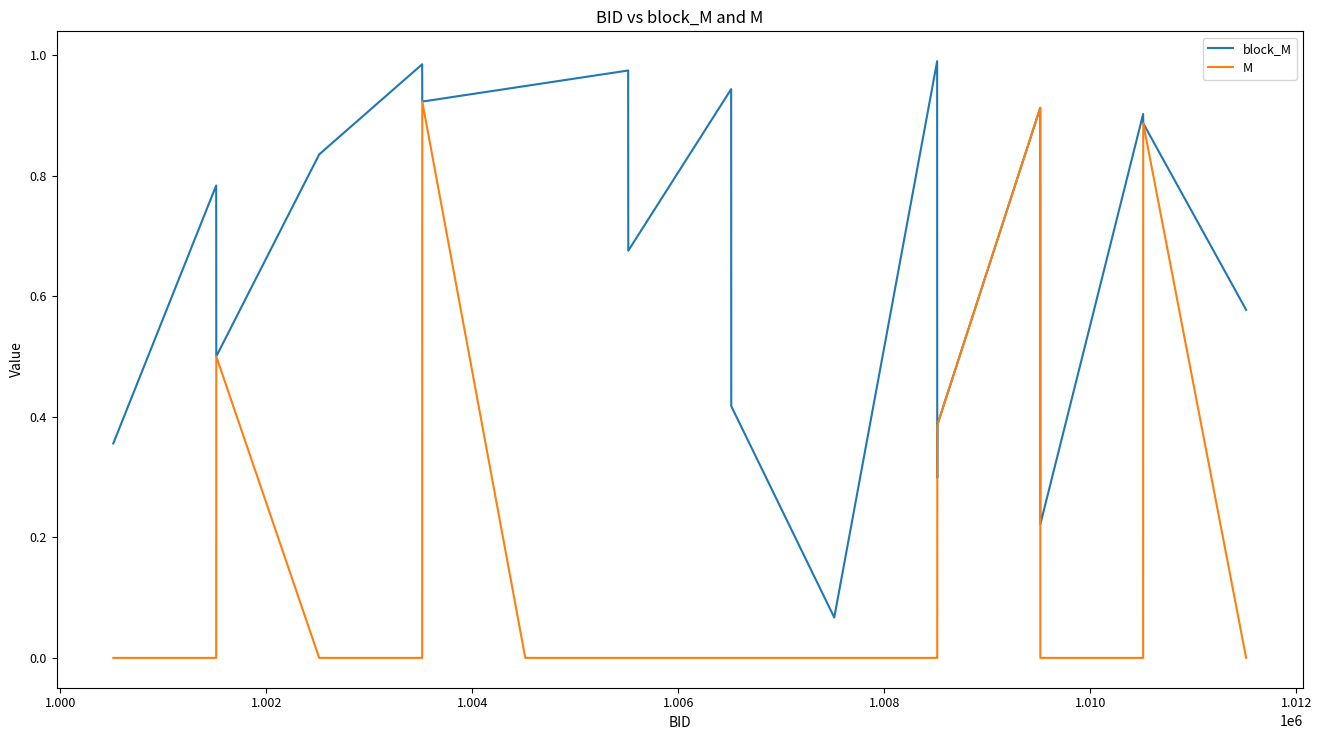

Which series has the largest total across all categories?

block_M